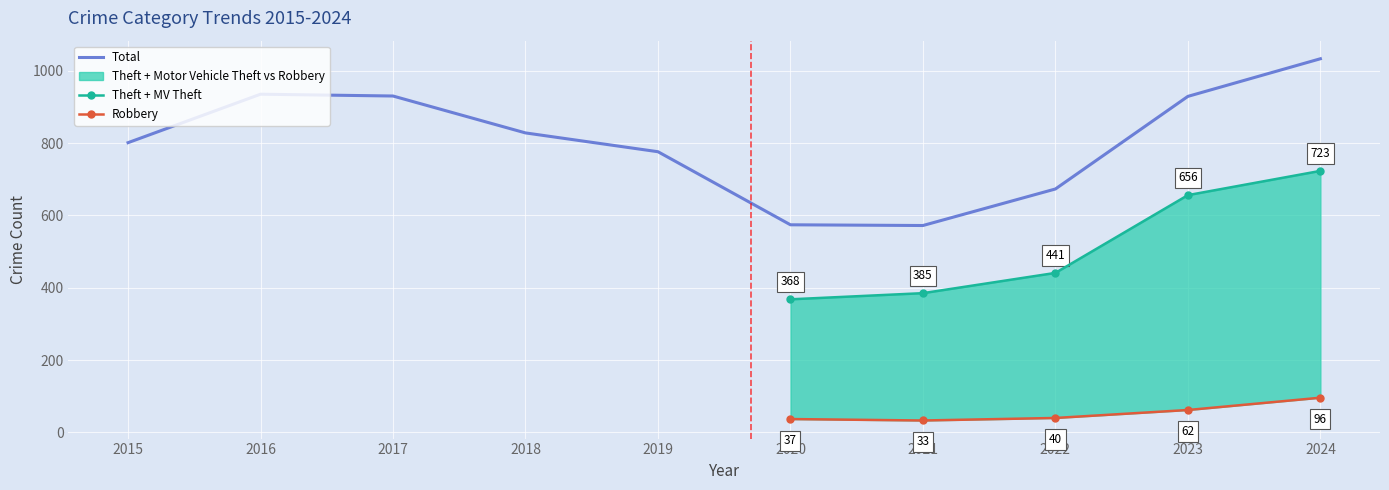

What is the difference between the second highest and second lowest values in the Motor Vehicle Theft series?

117